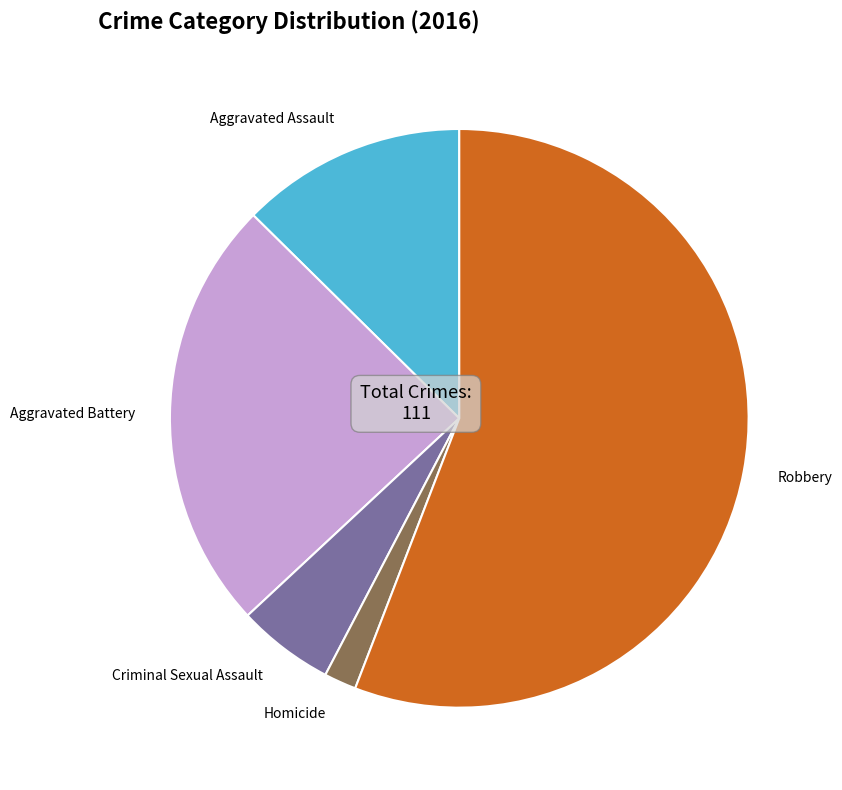

Which slice represents more than half of the pie?

Robbery